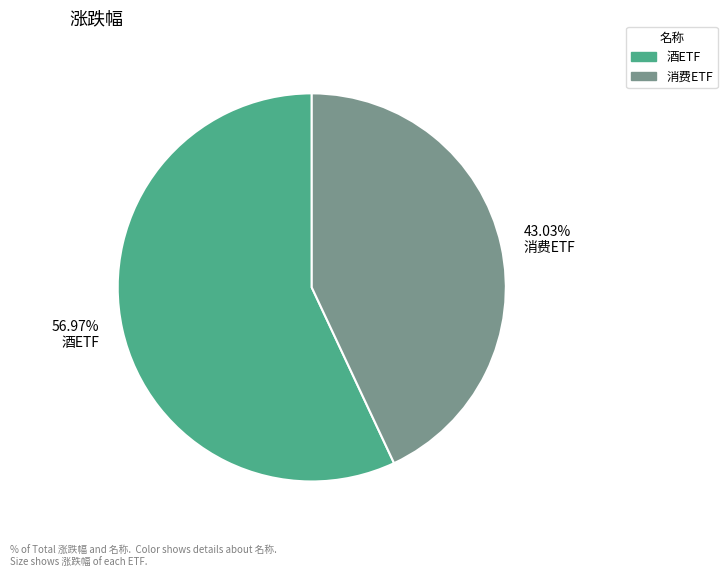

Rank the categories by value from highest to lowest.

56.97% 酒ETF, 43.03% 消费ETF